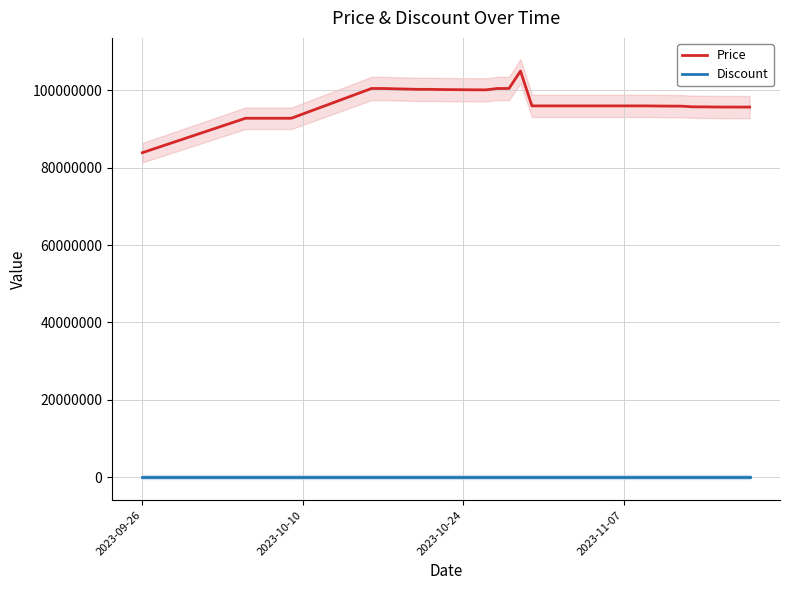

True or false: Price and Discount cross at least once.

False